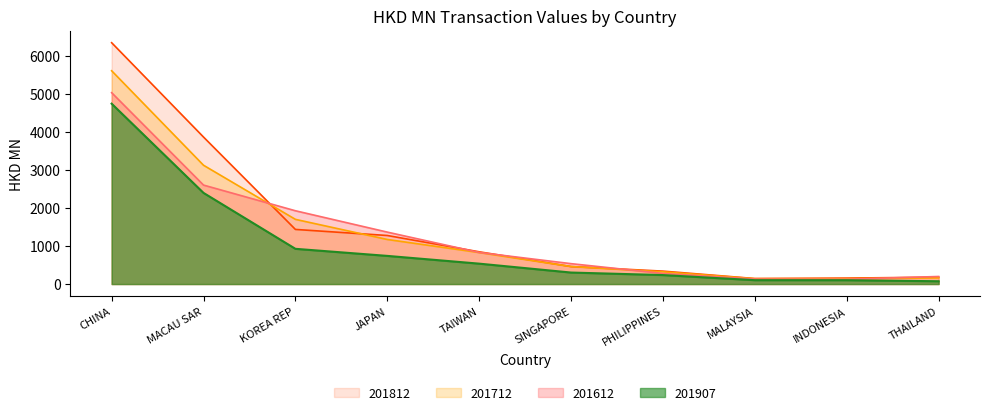

What are all the series names shown in the legend?

201812, 201712, 201612, 201907